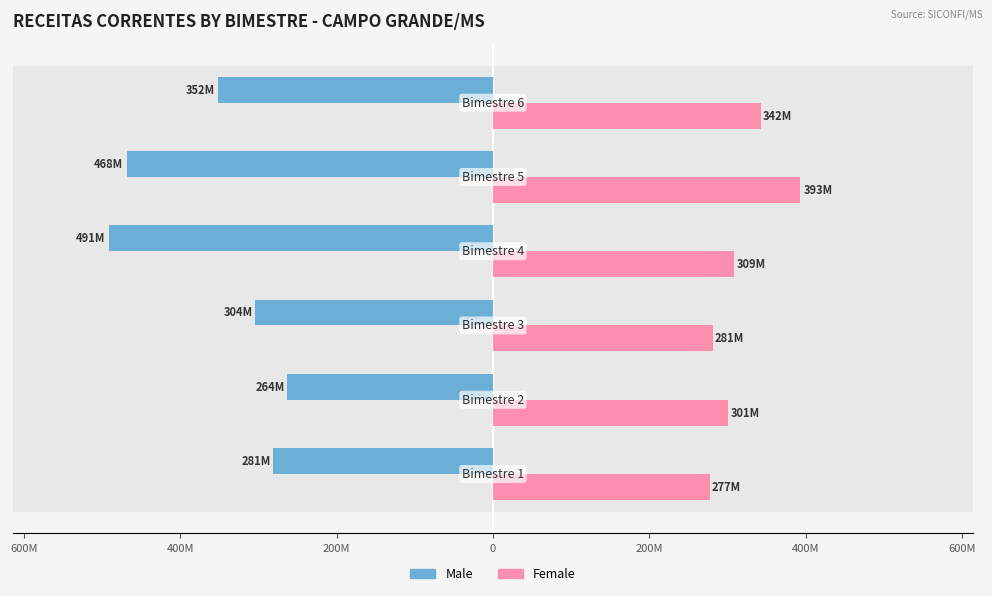

What are all the series names shown in the legend?

Male, Female